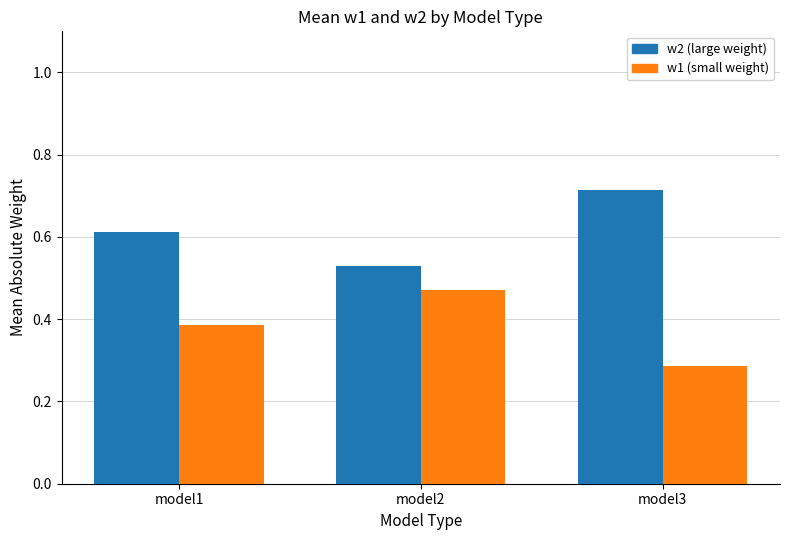

Rank the series by their maximum value, from lowest to highest.

w1 (small weight), w2 (large weight)